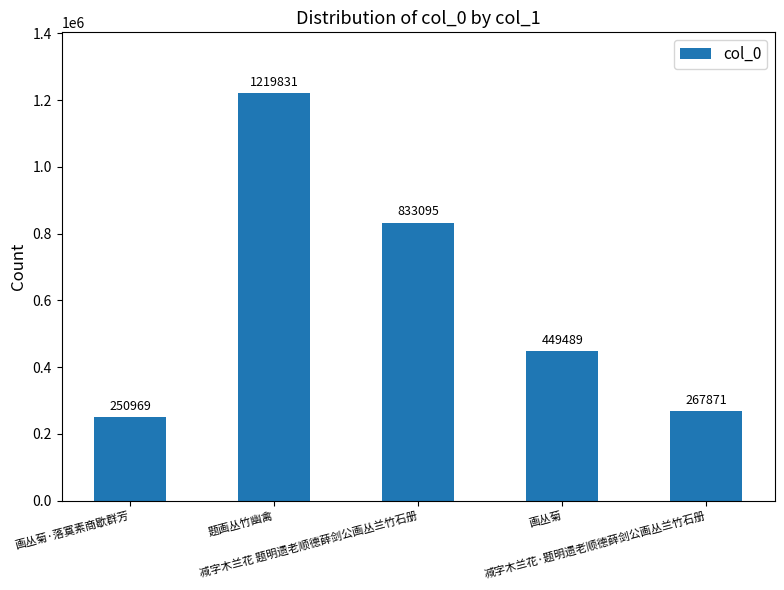

Between 画丛菊·落寞素商歇群芳 and 画丛菊, which is larger?

画丛菊